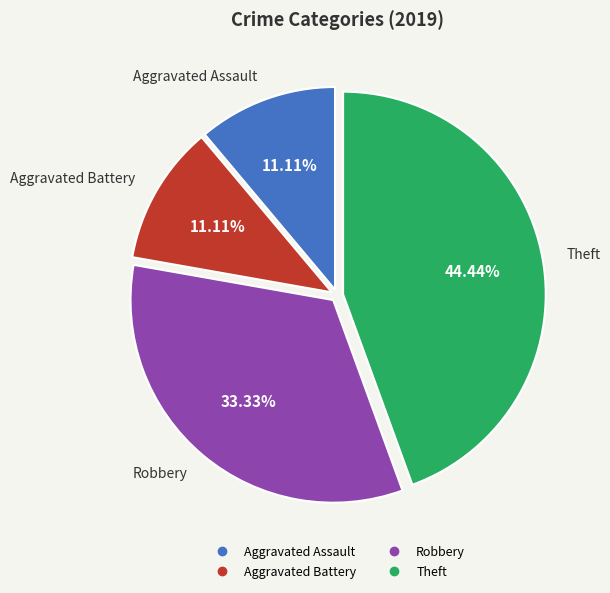

What portion of the pie excludes Aggravated Battery?

88.9%